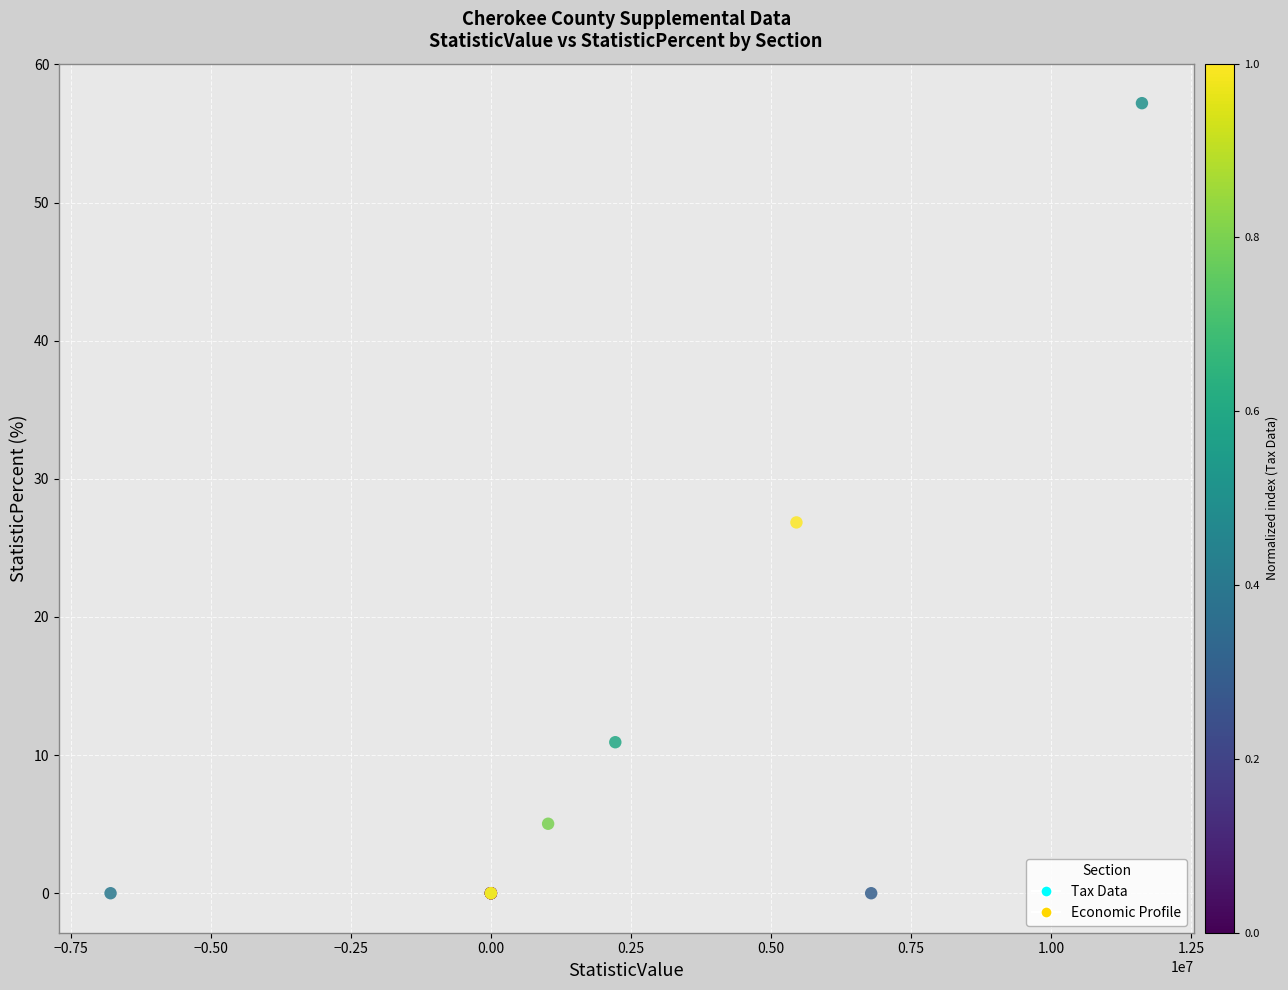

Which series contains the highest Y value?

Tax Data